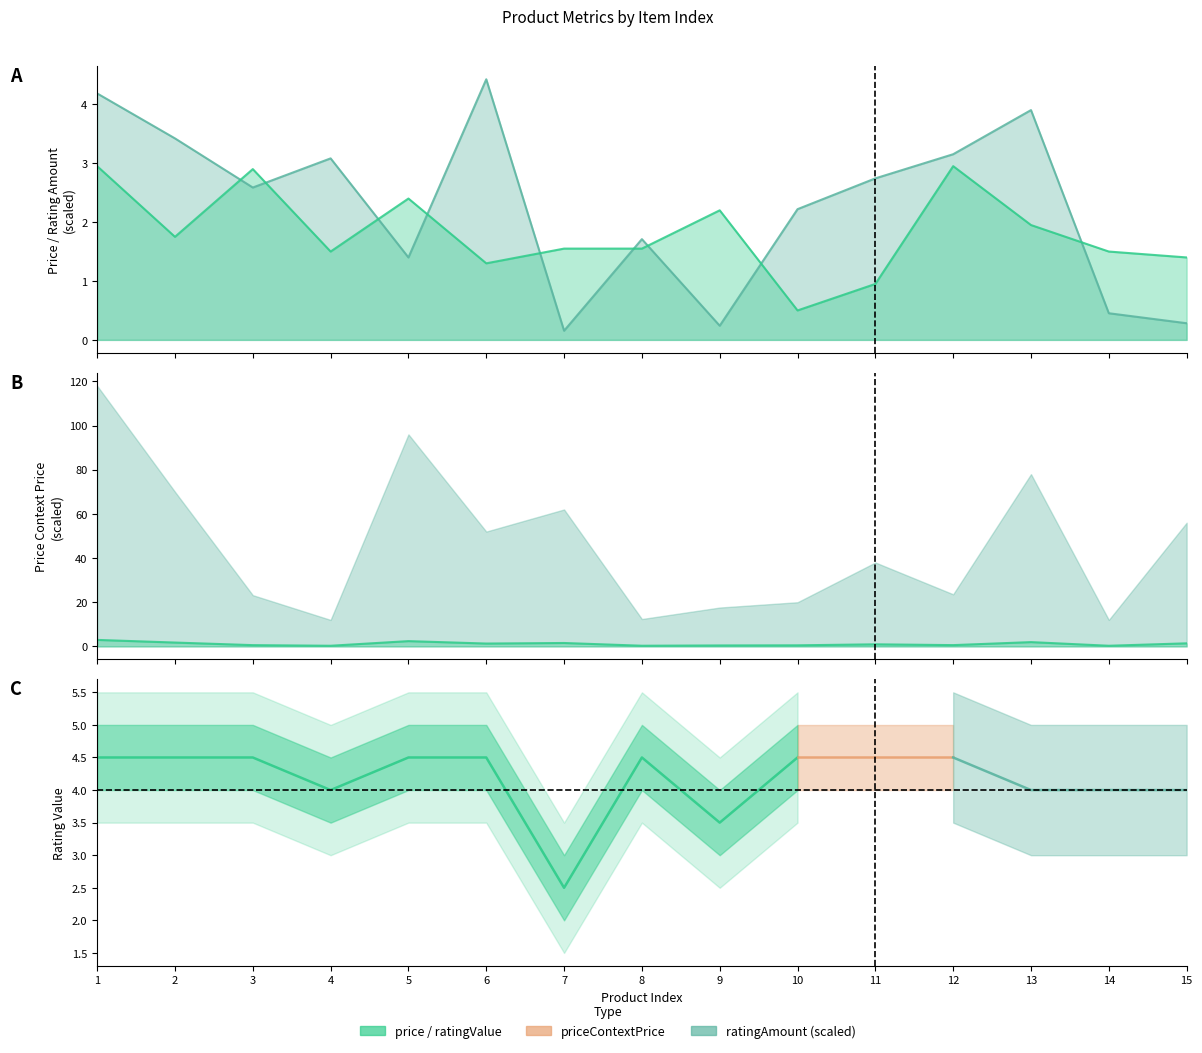

Where is the first local maximum for ratingAmount?

4